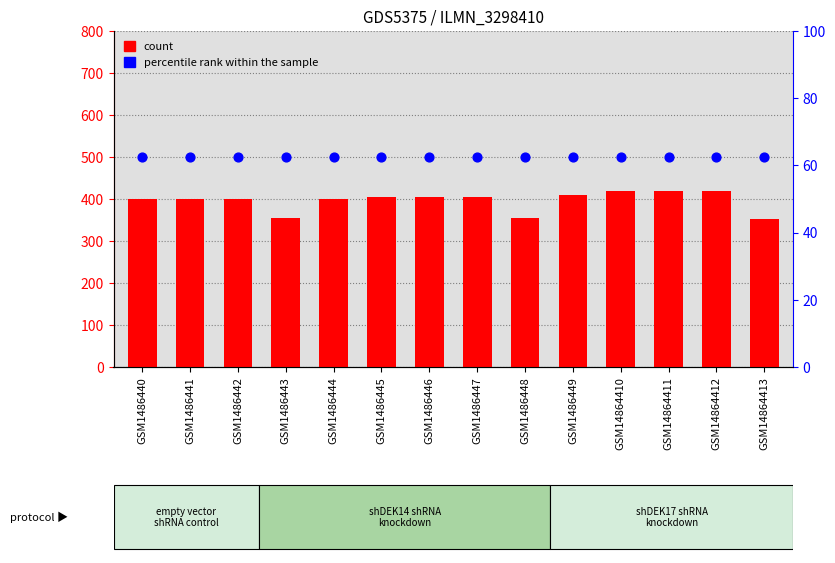

What is the total value across all series at GSM1486442?

462.6